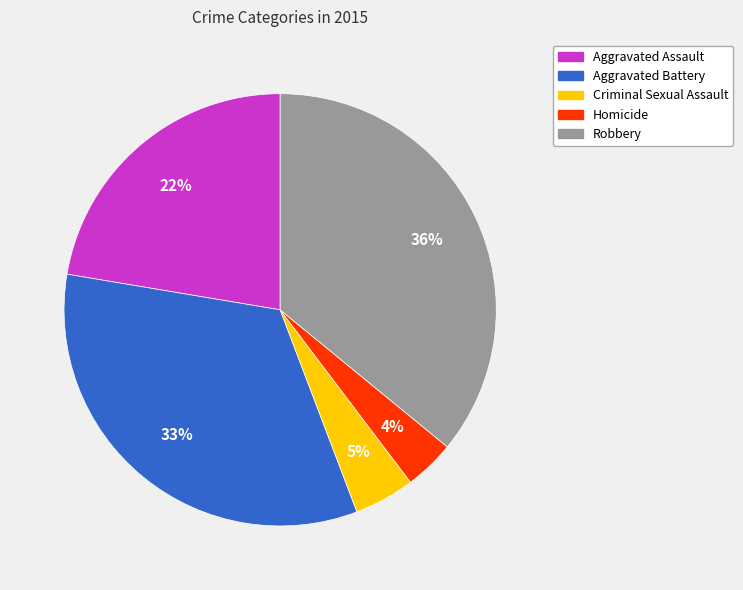

Which category has the smallest portion of the pie?

Homicide